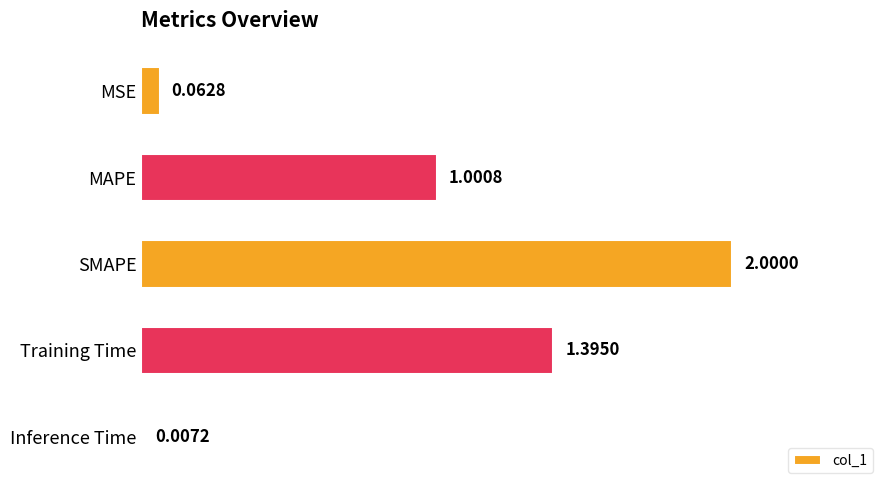

Which category has the highest value across all series?

SMAPE